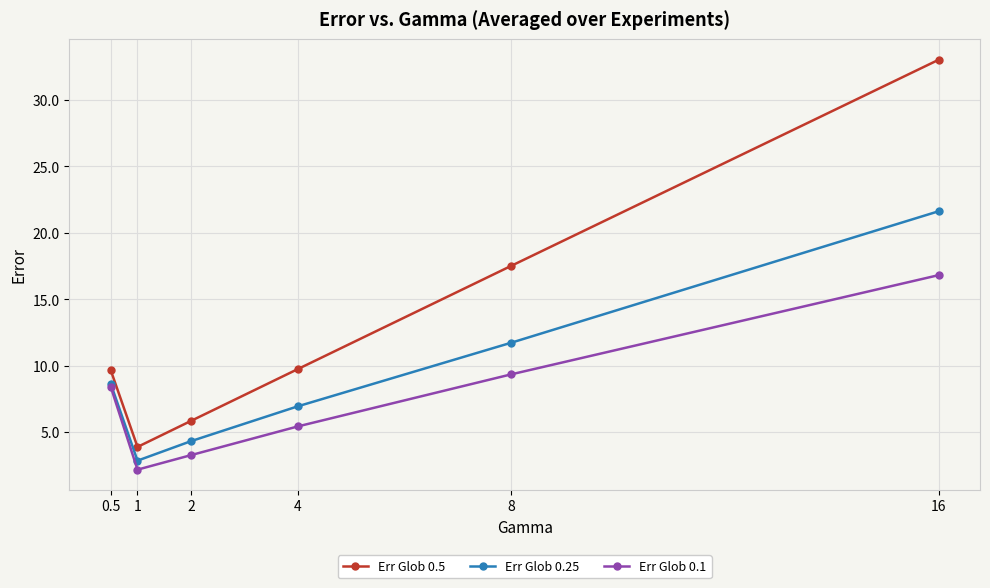

True or false: Err Glob 0.1 and Err Glob 0.5 cross at least once.

False